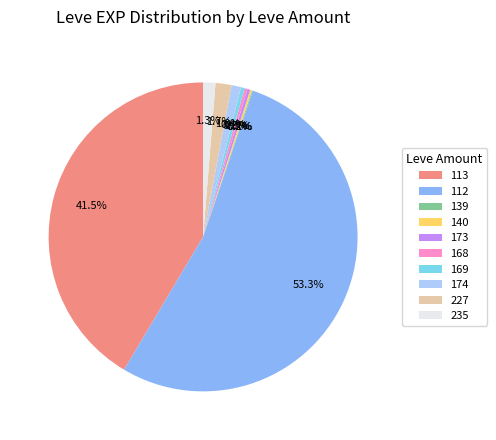

Between 168 and 112, which is larger?

112